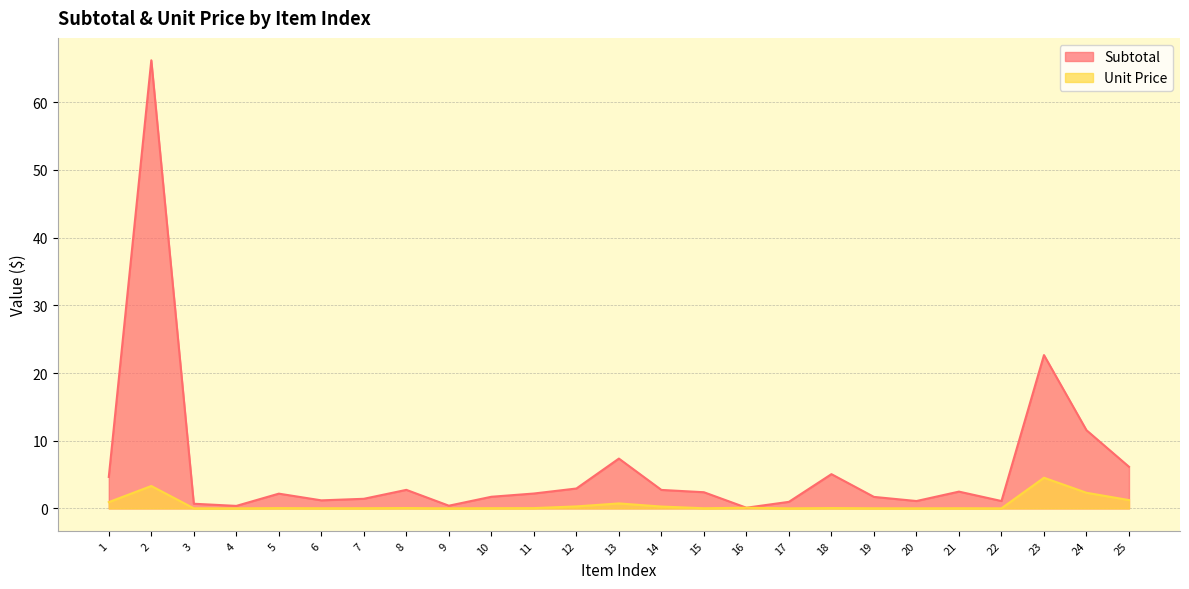

True or false: Unit Price has a value of 4.5 at 23.

True